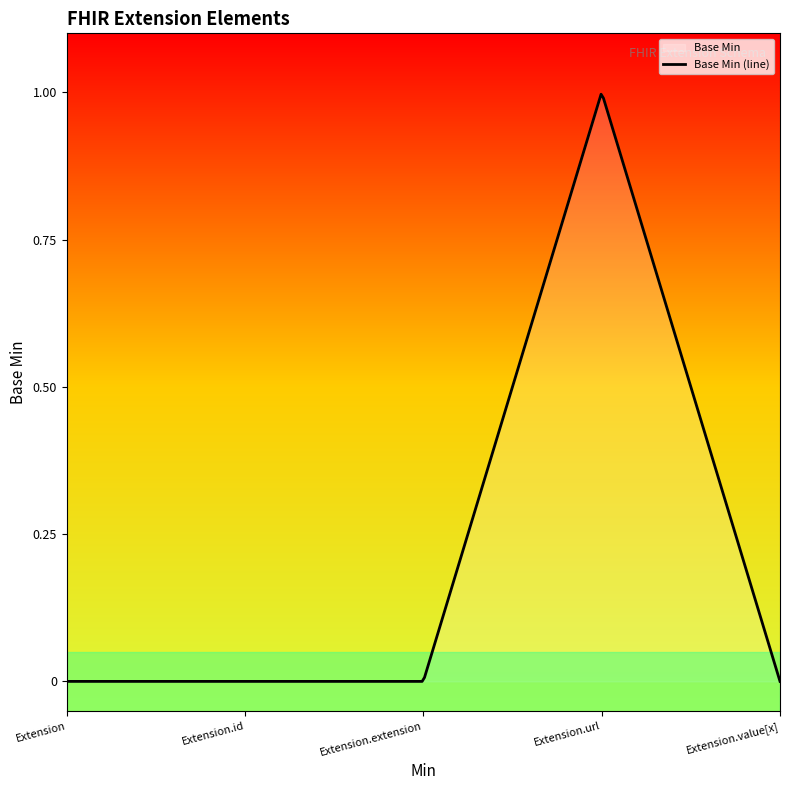

Reading right to left, extract all data points from this chart.

0	1	0	0	0